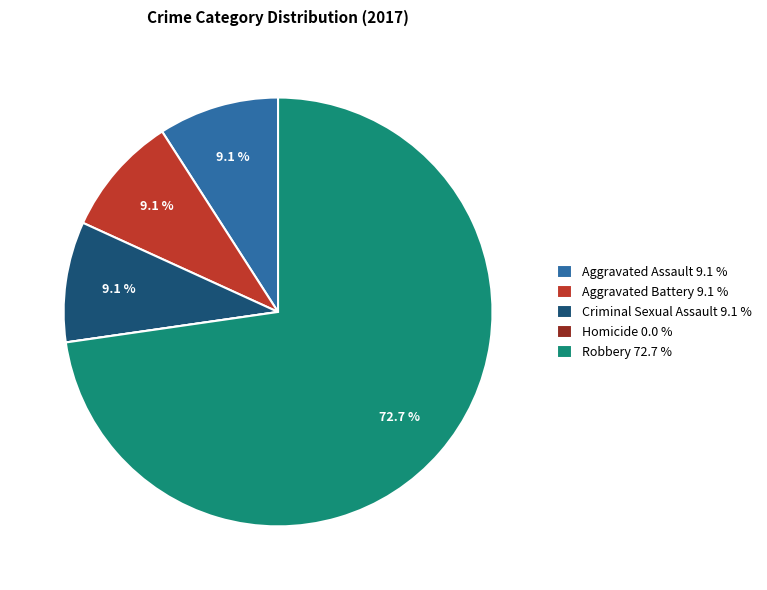

To the nearest percent, what is the combined percentage of Criminal Sexual Assault and Aggravated Assault?

18%